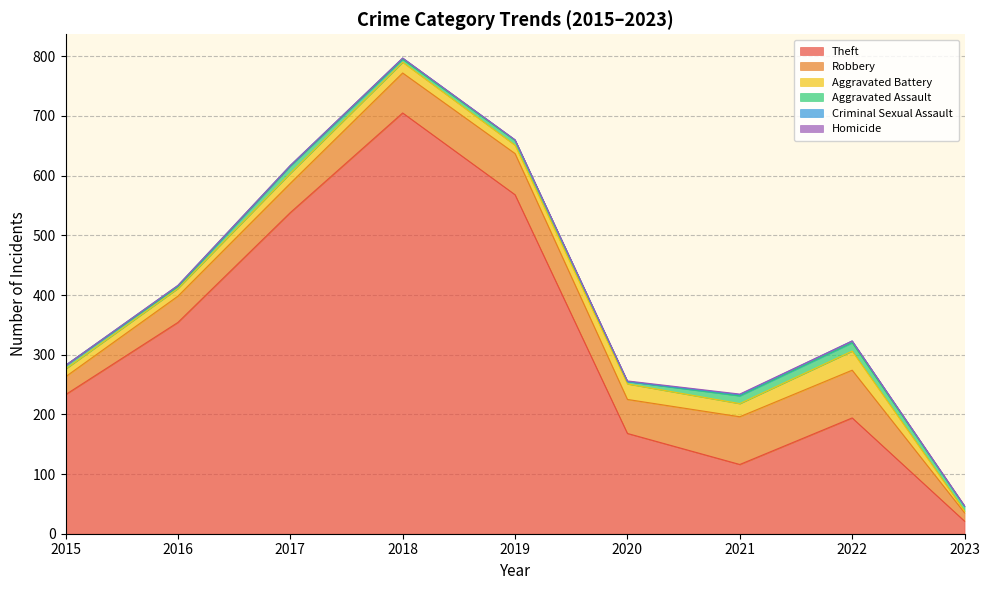

How many data points in Criminal Sexual Assault are above 1?

4